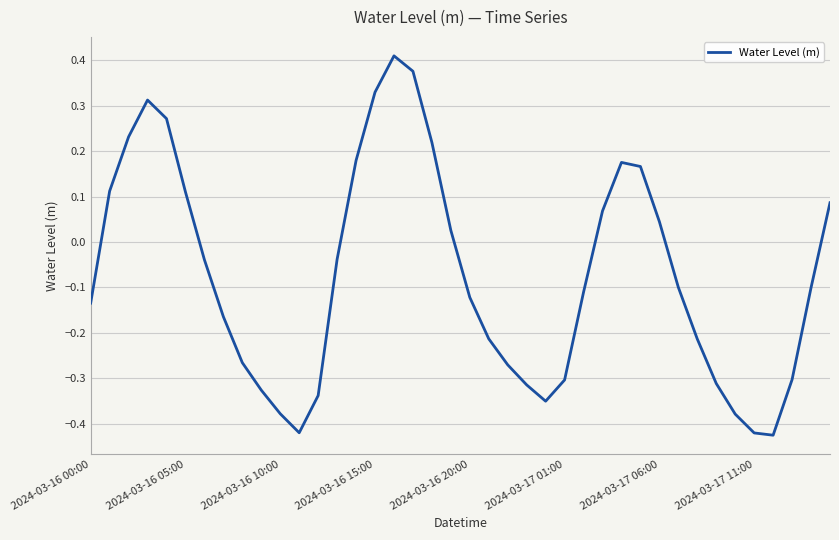

What is the difference between the maximum and minimum values?

0.8